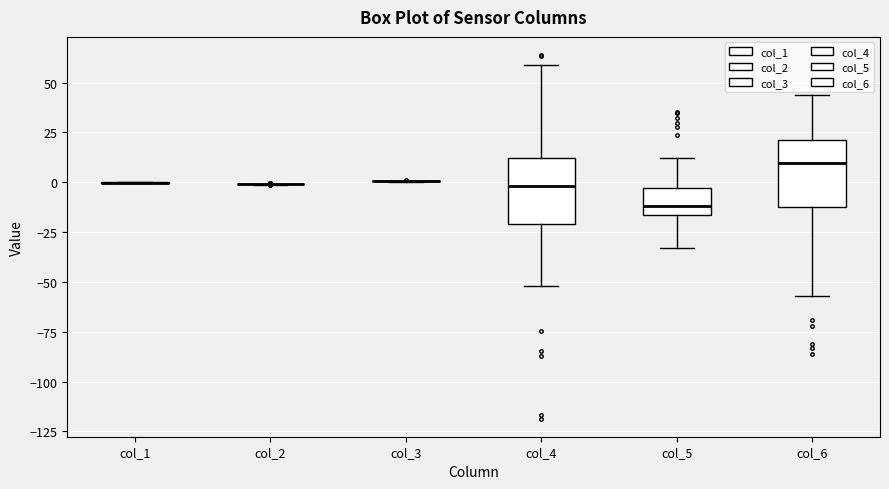

Reading left to right, transcribe this box plot: for each box, give where its median line is, the range the box spans, and where its two whiskers end, as read against the y-axis. The values are not printed on the chart, so give them approximately, as read against the axis.

col_1: box collapsed to a line at 0, whiskers 0 to 0
col_2: box collapsed to a line at 0, whiskers 0 to 0
col_3: box collapsed to a line at 0, whiskers 0 to 0
col_4: median 0, box -20 to 10, whiskers -50 to 60
col_5: median -10, box -15 to -5, whiskers -35 to 10
col_6: median 10, box -10 to 20, whiskers -55 to 45